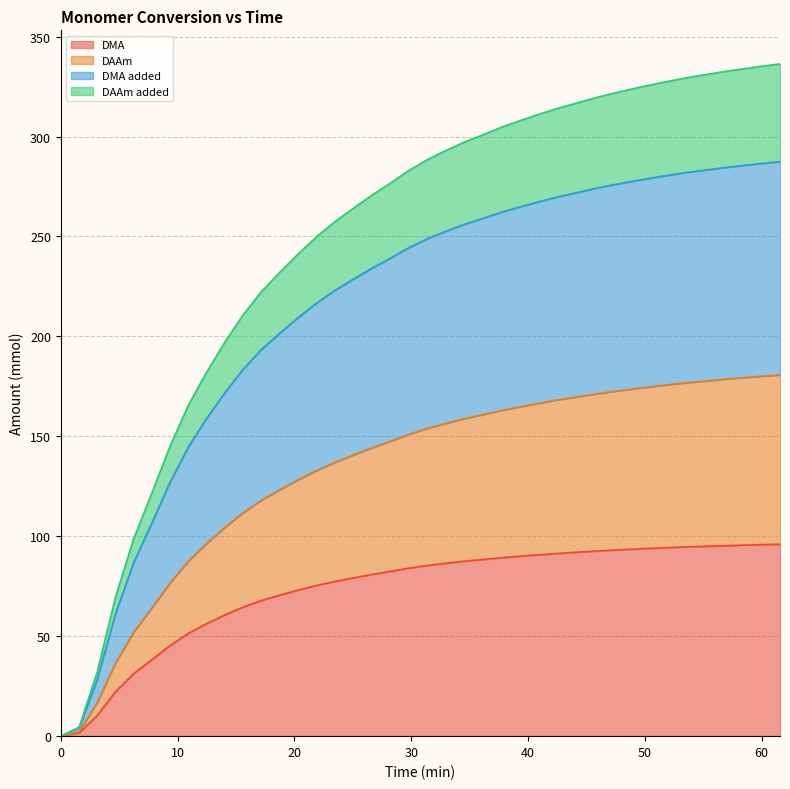

Does the chart have visible grid lines?

Yes